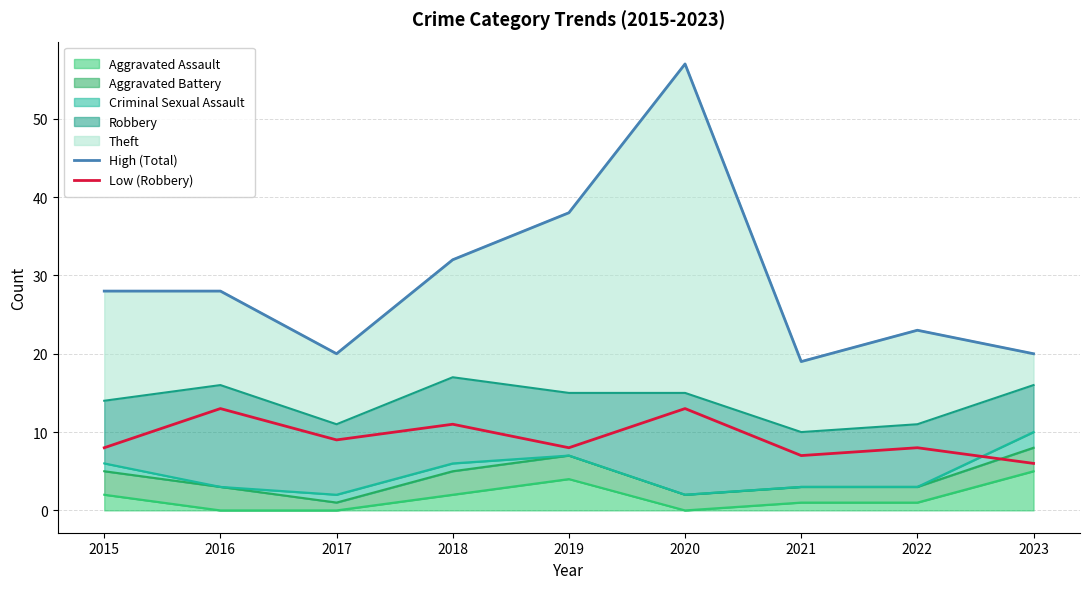

True or false: Low (Robbery) has more than 0 points higher than both neighbors.

True